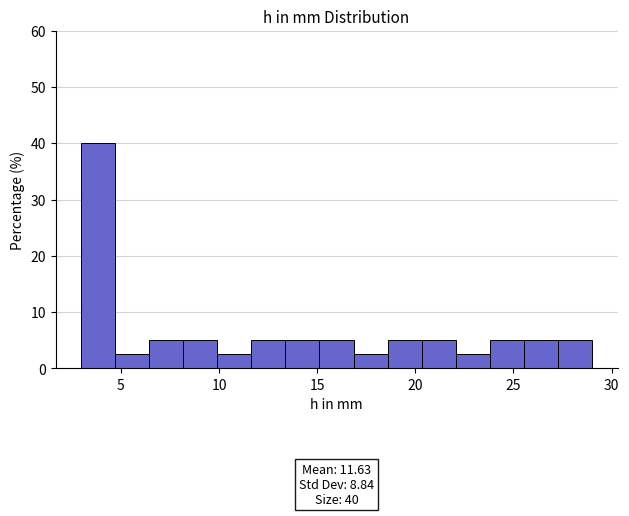

Around what value on the x-axis is the tallest bar? Give the approximate position of its centre, as read against the axis.

4.0